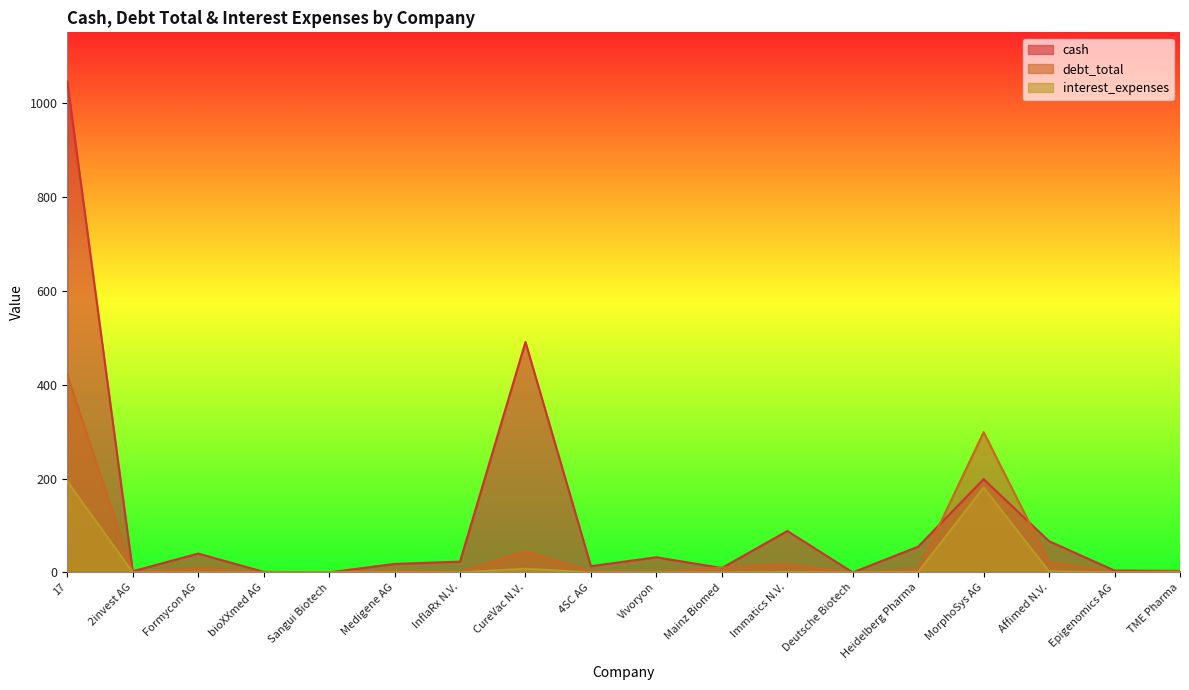

What is the sum of all interest_expenses values?

388.2